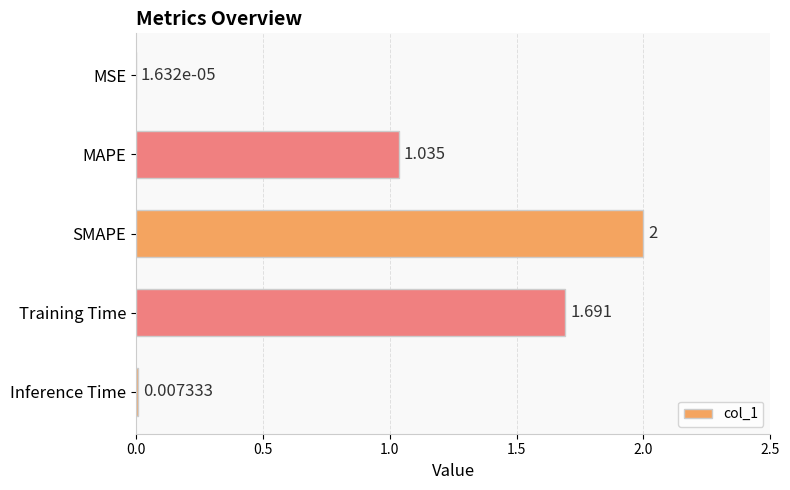

What is the maximum value shown in the chart?

2.0